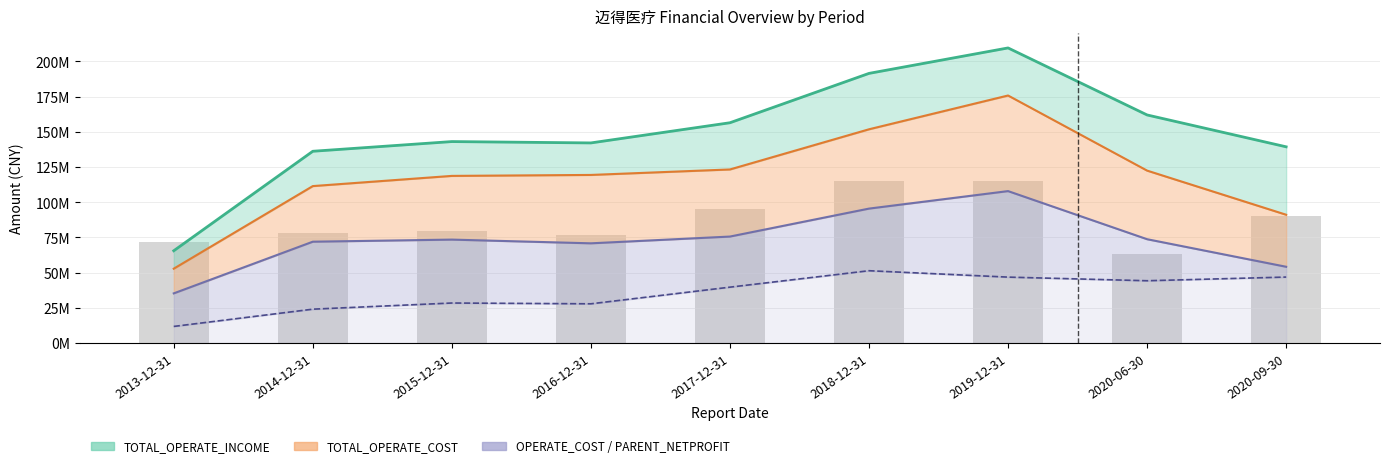

What is the greatest value displayed?

209549529.6